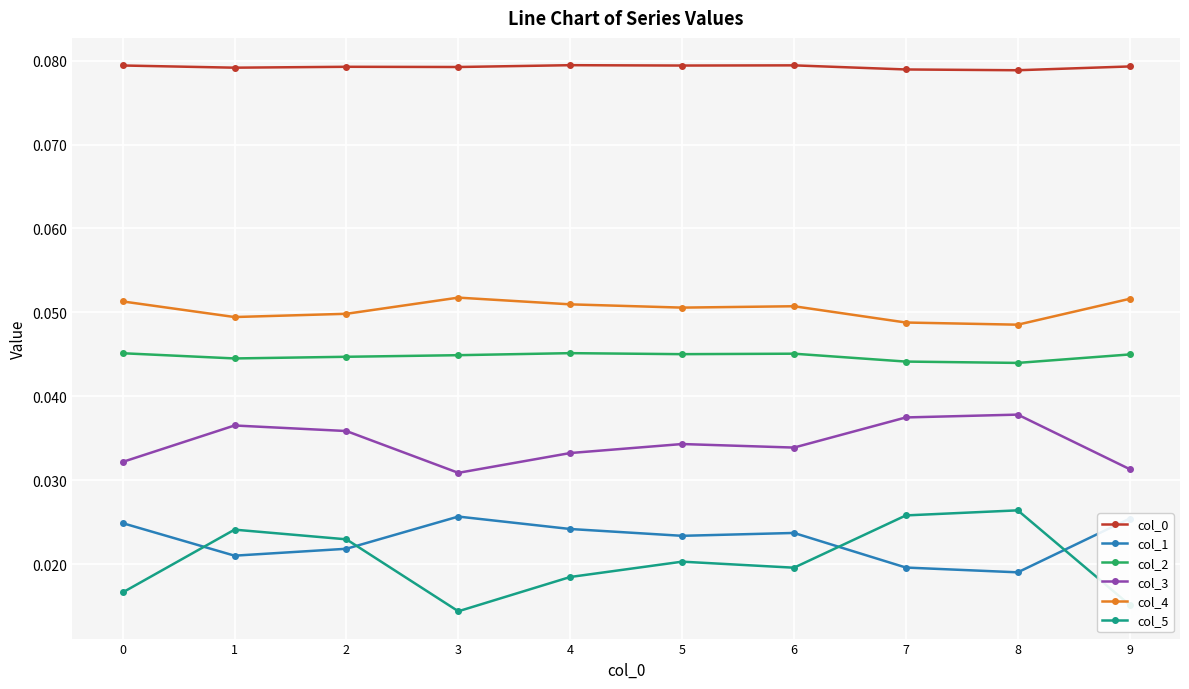

Is this an area chart (filled region under the line)?

No